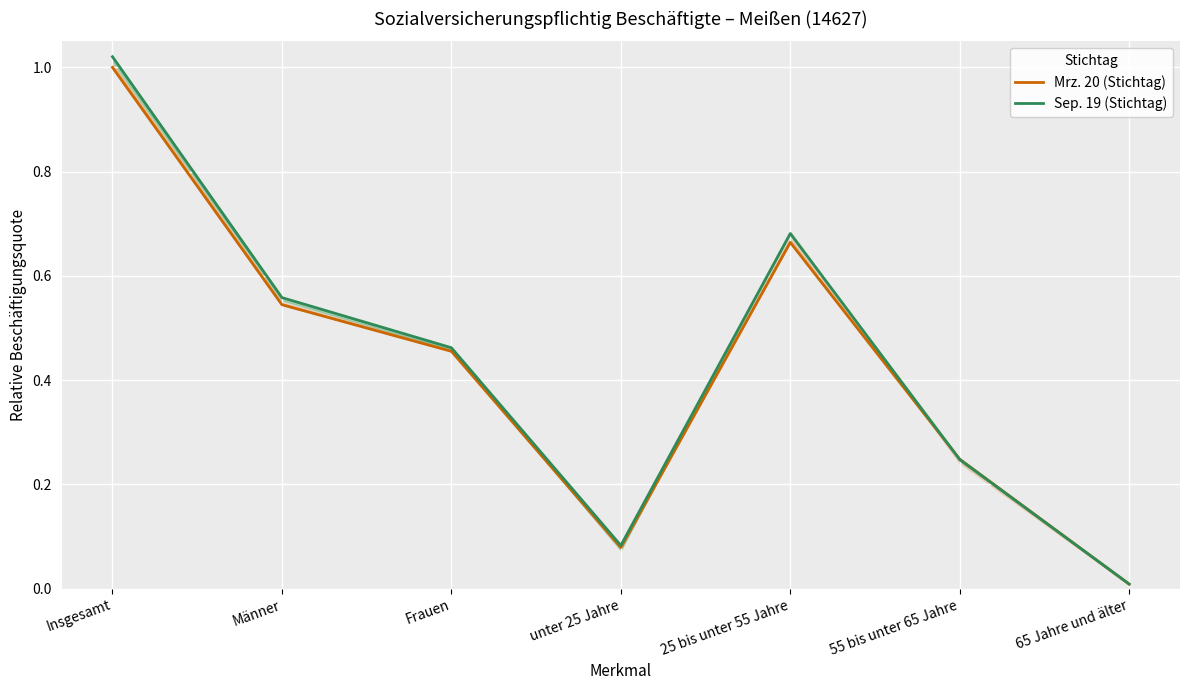

How many times do Mrz. 20 (Stichtag) and Sep. 19 (Stichtag) cross each other?

2